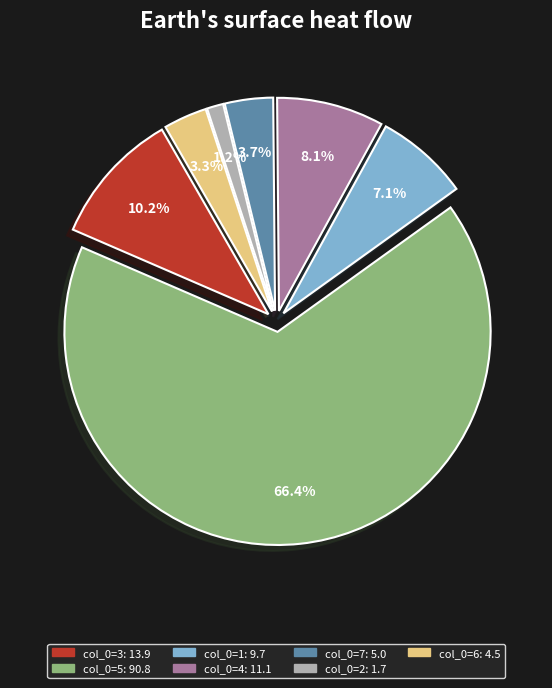

Does any single category account for the majority?

Yes